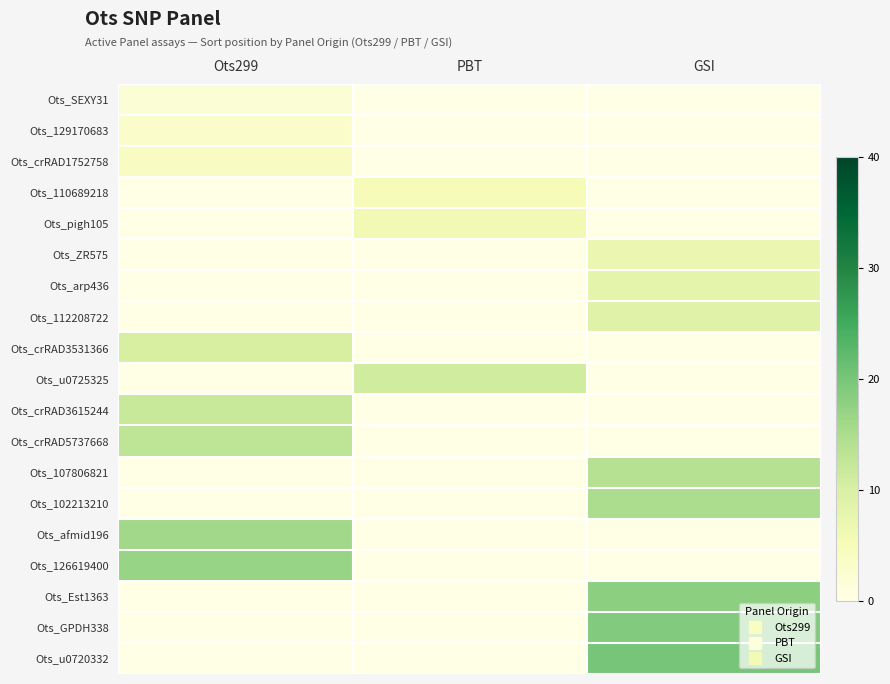

How many distinct data groups are displayed?

19